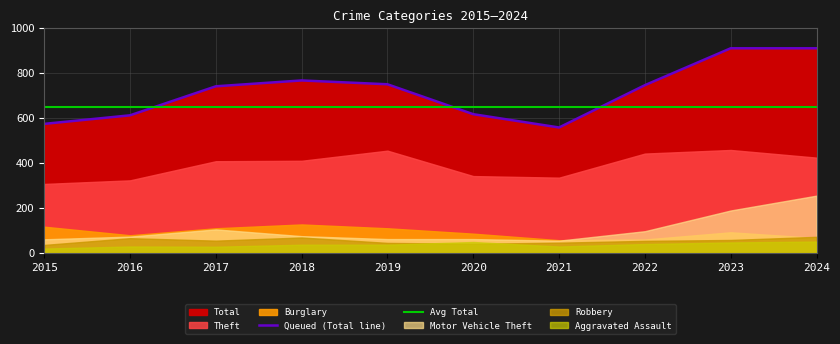

Between which two adjacent categories do Queued (Total line) and Avg Total first intersect?

2016 and 2017